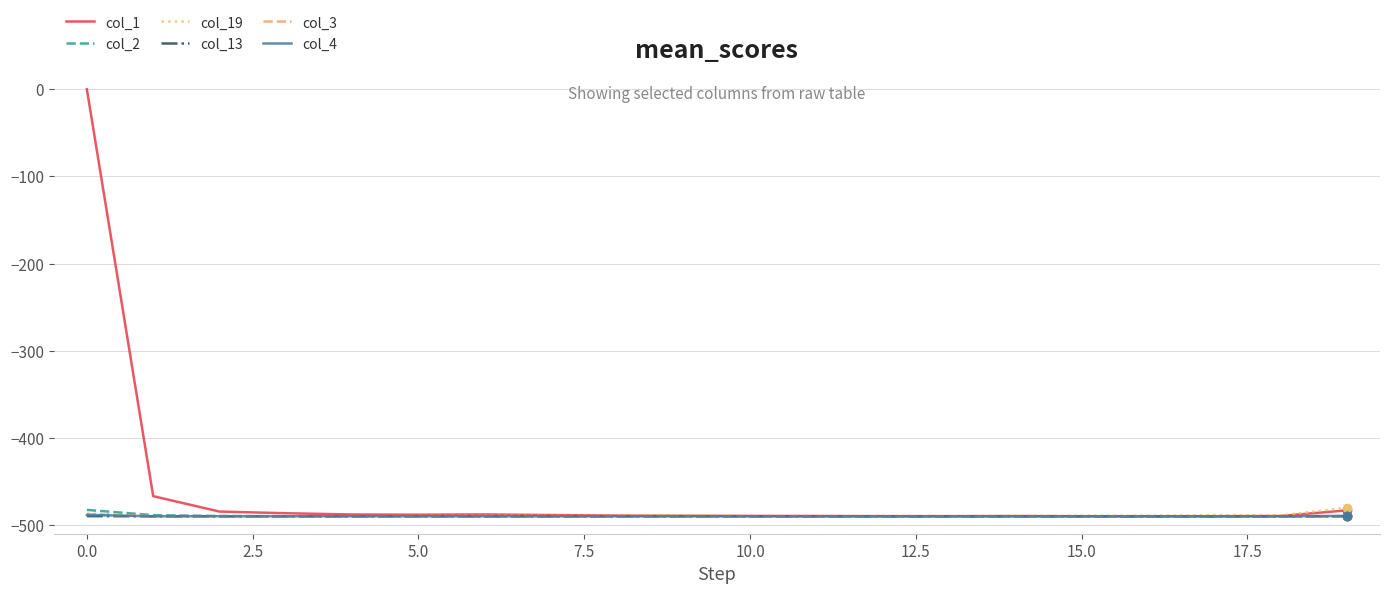

Which series has the largest total across all categories?

col_1